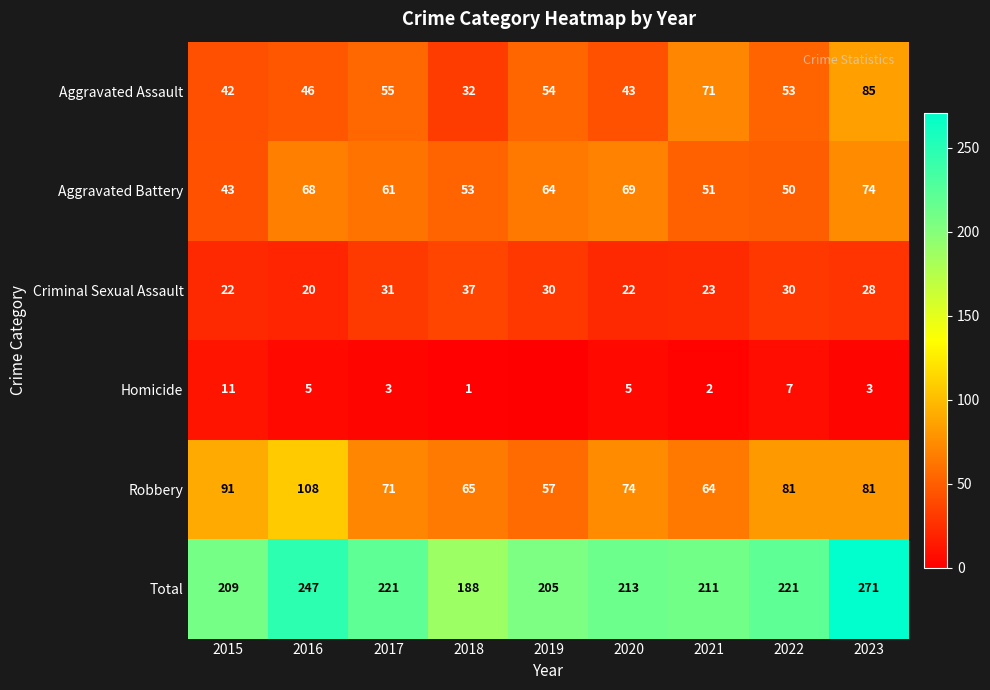

What is the difference between the highest and lowest values at 2023?

268